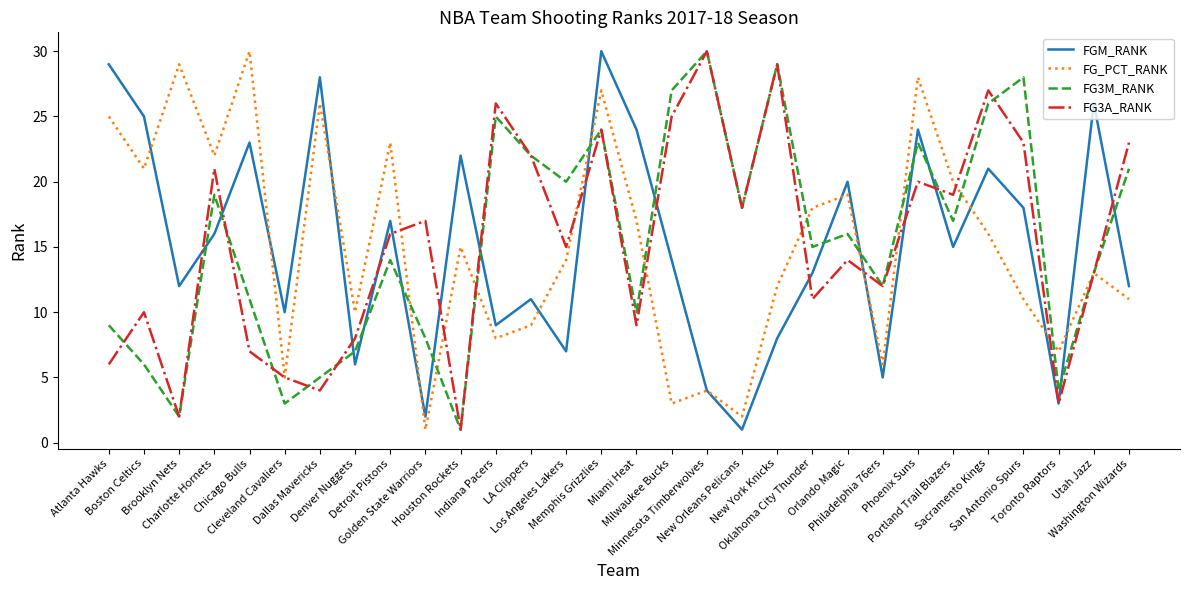

True or false: FG_PCT_RANK has a value of 8 at Indiana Pacers.

True